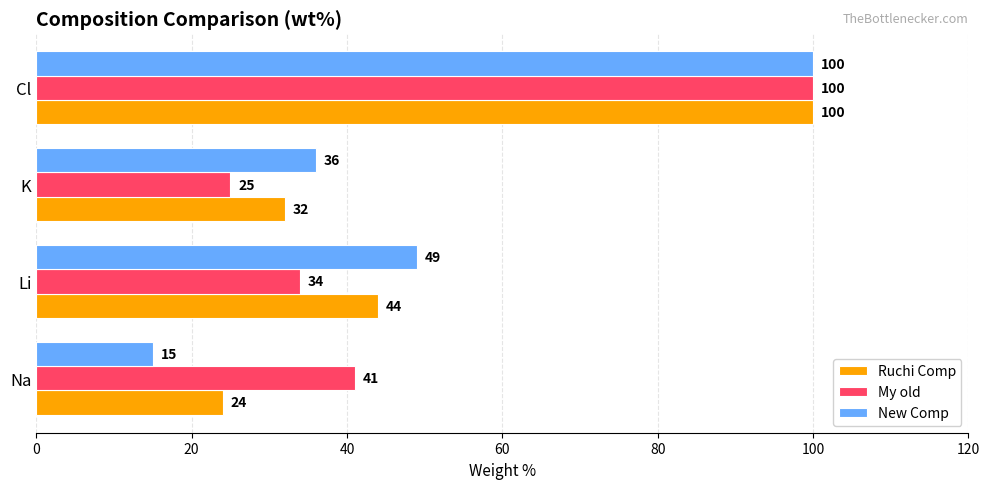

The My old series shows 56 at Na. True or false?

False